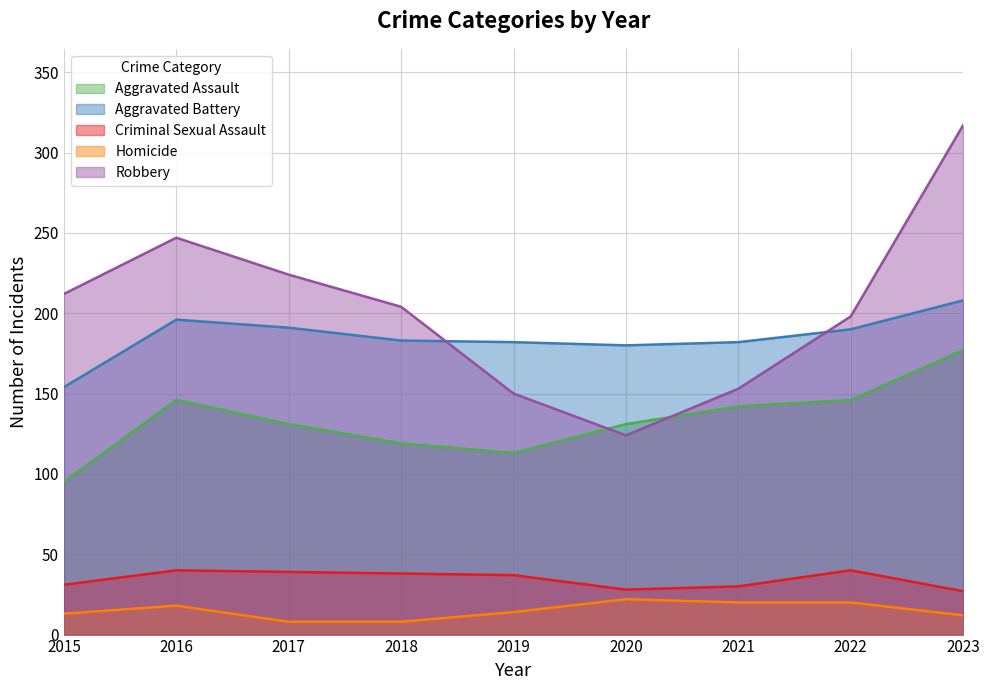

At which category is the sum across all series the highest?

2023